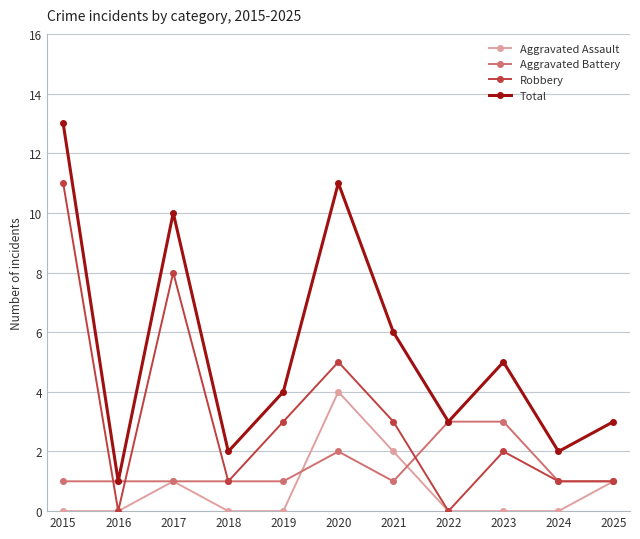

What is the difference between the Total values at 2018 and 2021?

4